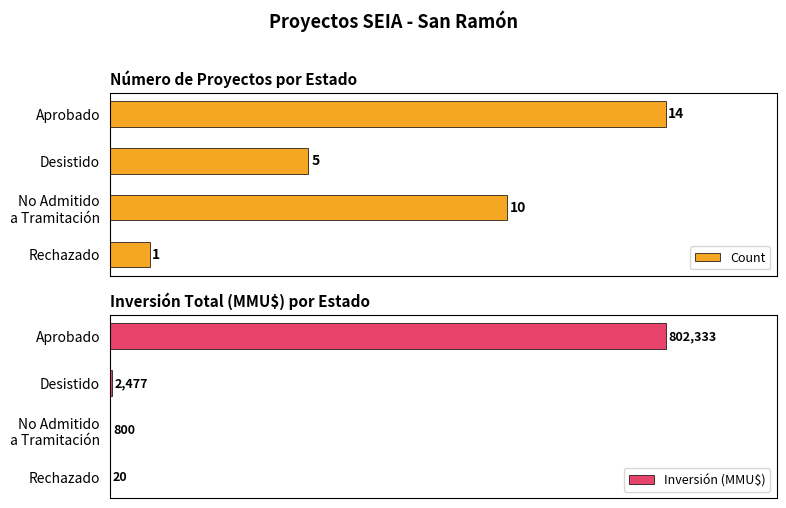

Which series has the largest range (max minus min)?

Inversión (MMU$)